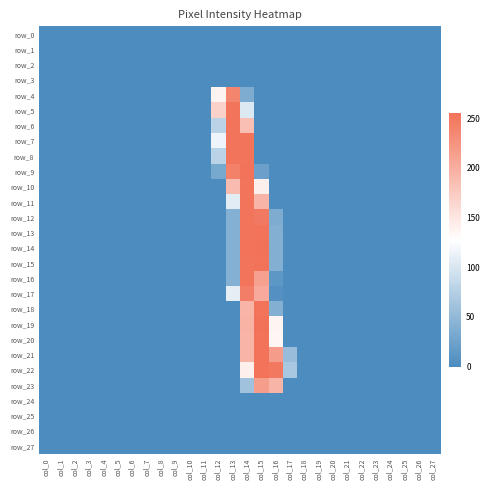

Which series has the largest total across all categories?

row_21